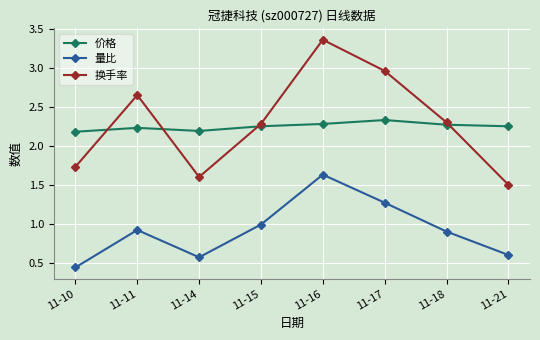

Read the 换手率 value at 11-18.

2.3